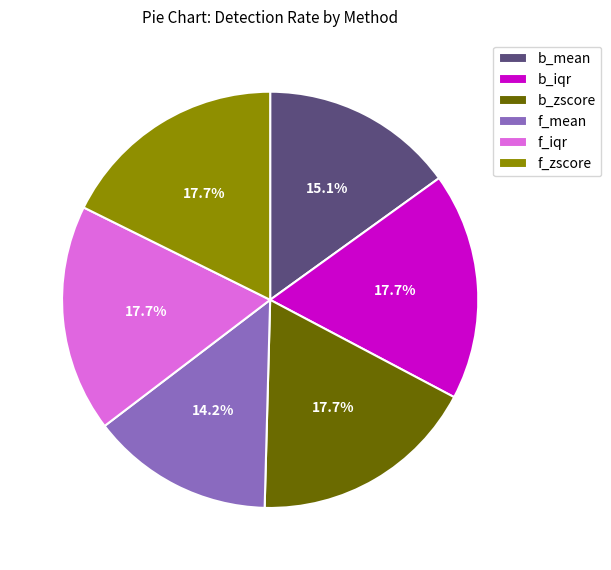

Which has a higher value, b_zscore or f_mean?

b_zscore